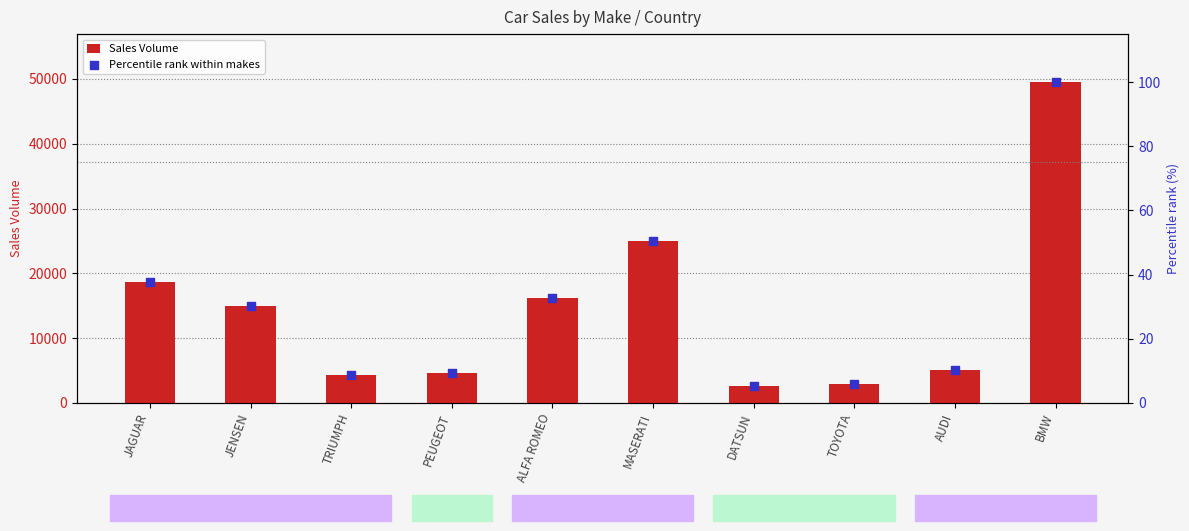

Which series has the largest total across all categories?

Sales Volume